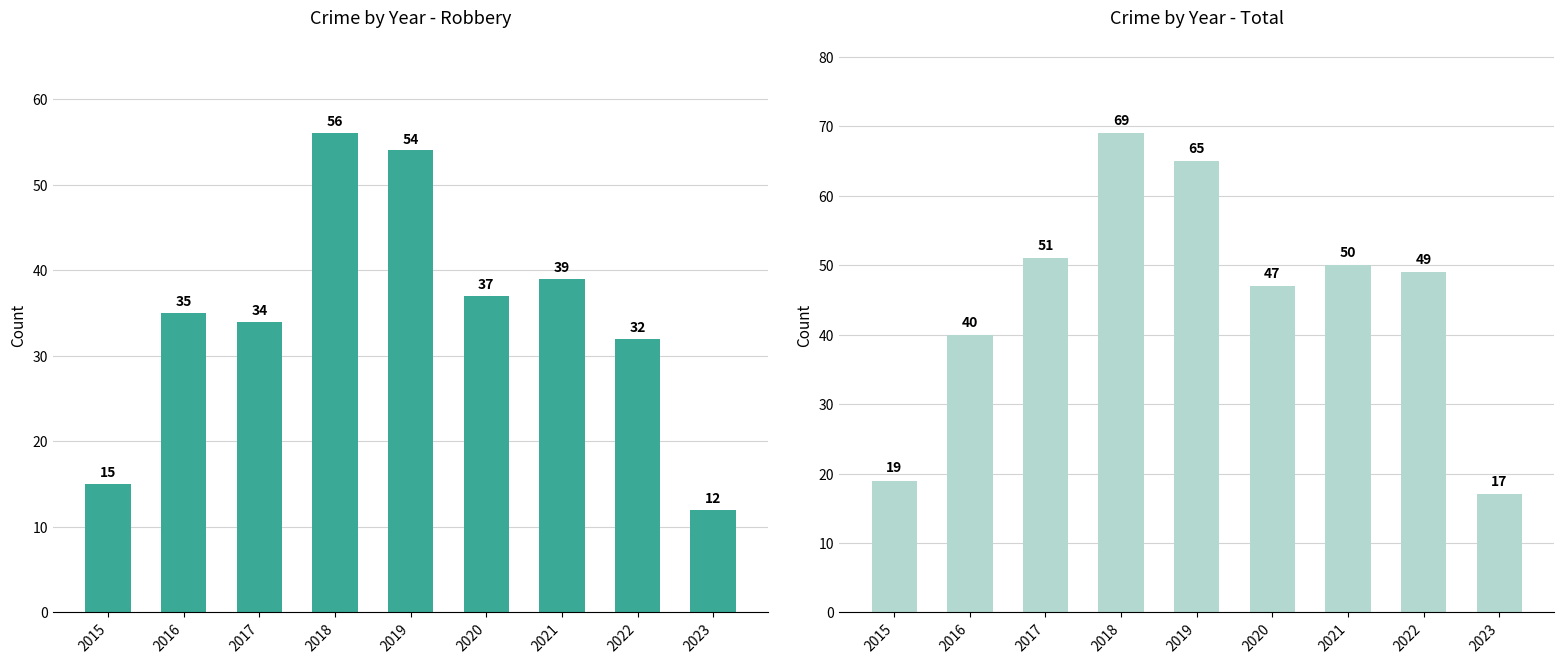

How many series are shown in this chart?

2